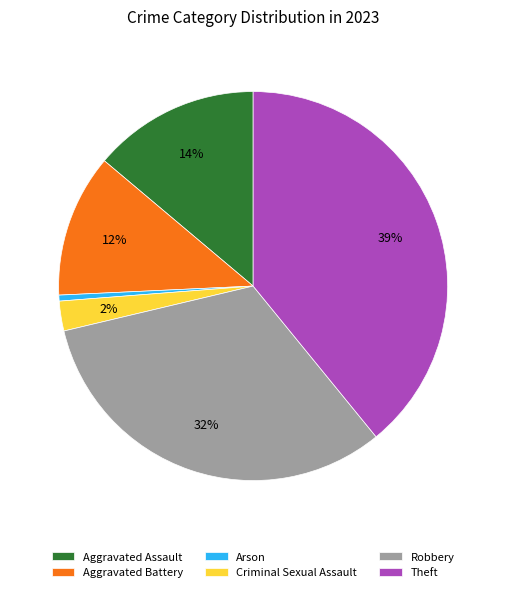

To the nearest percent, what percentage of the pie is Criminal Sexual Assault?

2%